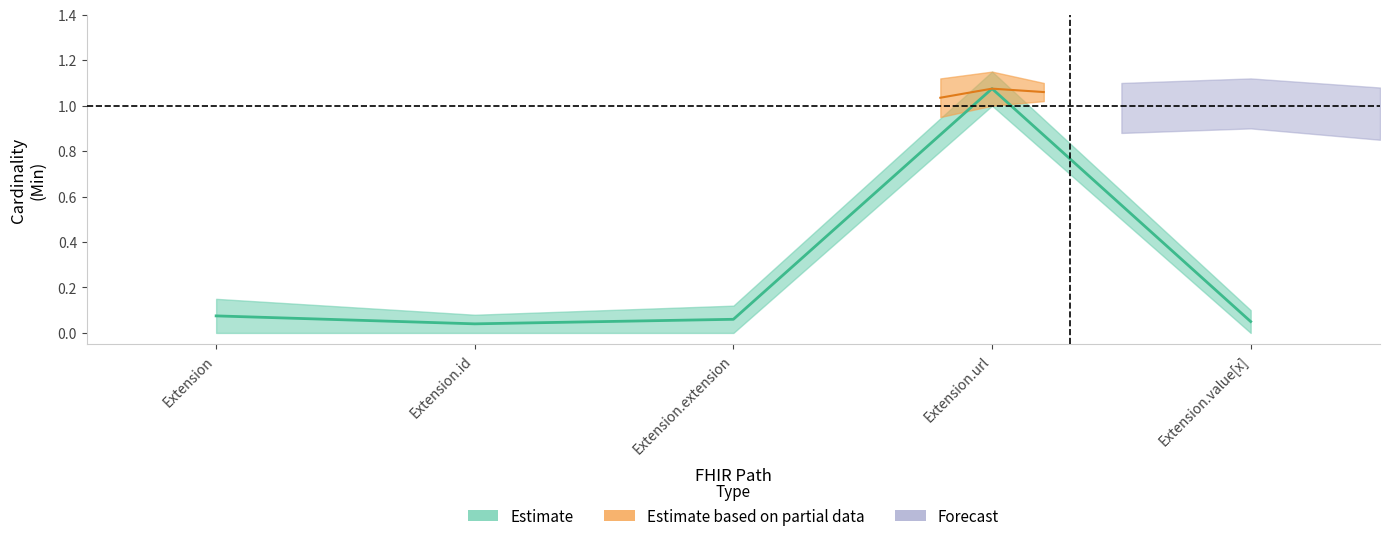

What is the change in value from Extension.extension to Extension.url?

+1.0